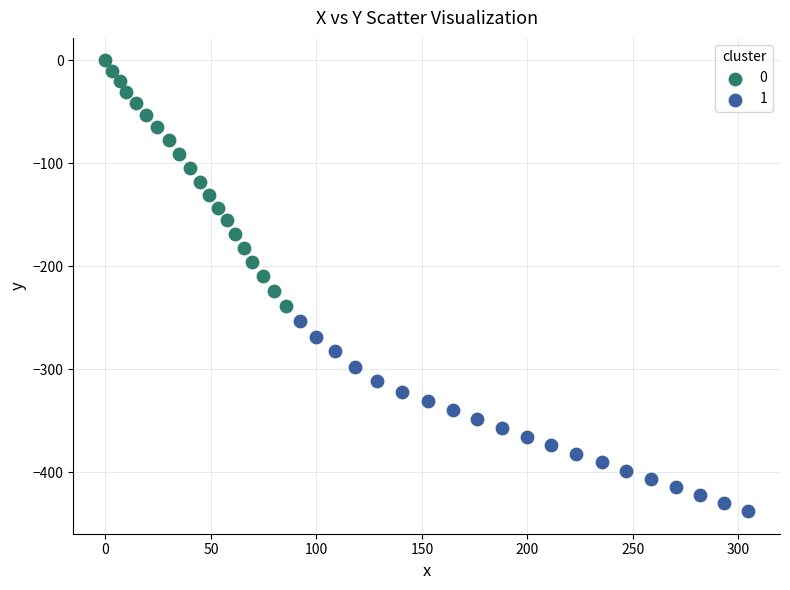

Which series reaches the minimum Y coordinate?

1